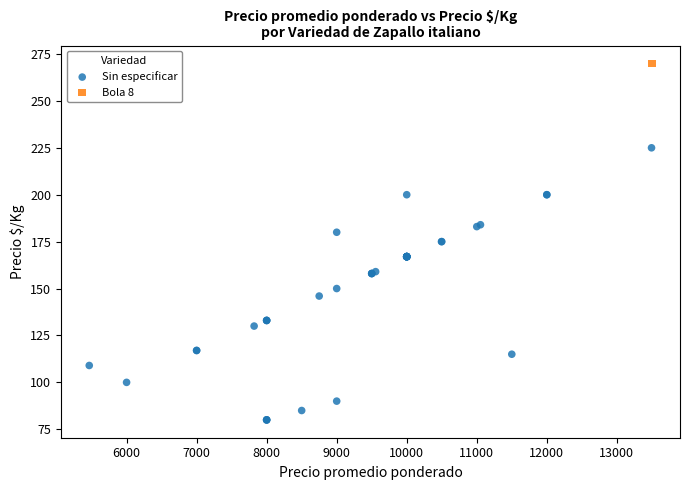

What are all the series names shown in the legend?

Sin especificar, Bola 8